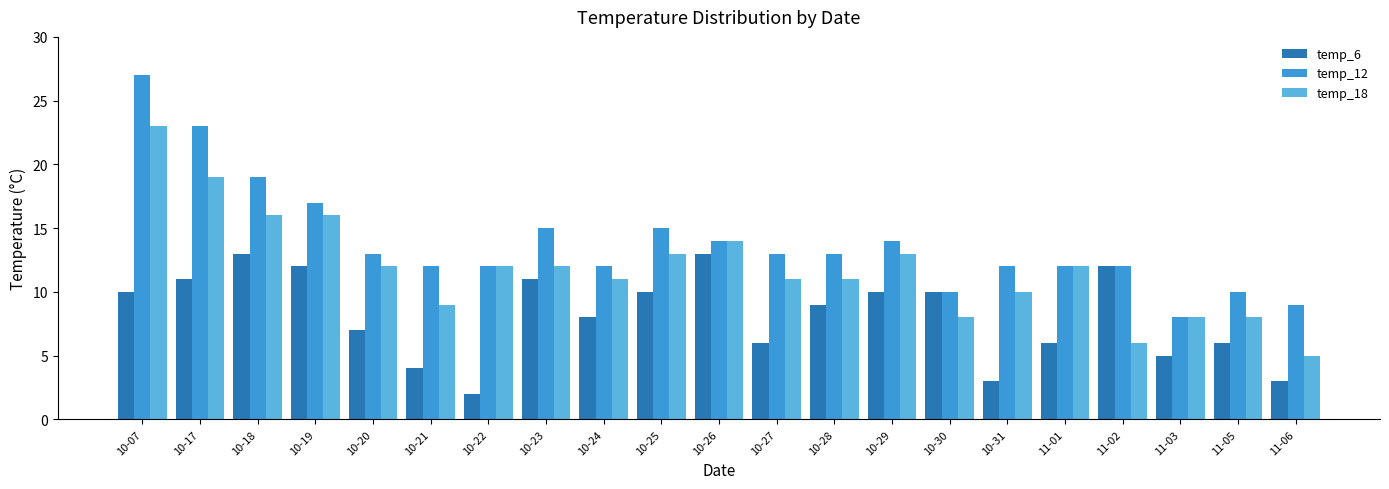

Between 10-20 and 10-30, which series saw the biggest shift?

temp_18